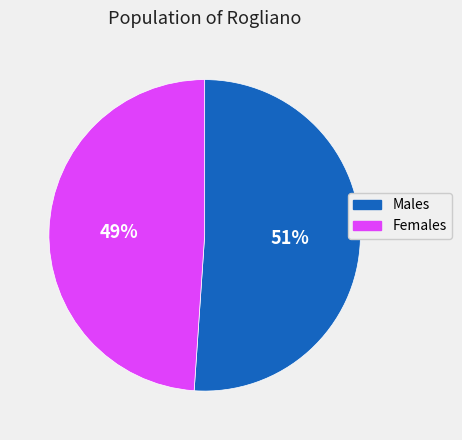

Which slice is the smallest?

Females